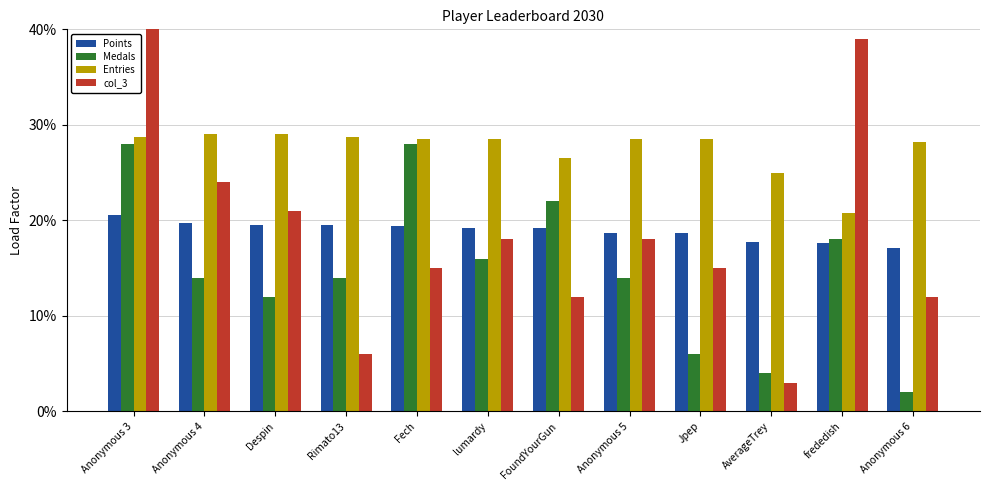

Reading right to left, transcribe all the data shown in this chart.

Points: Anonymous 6=17.1	frededish=17.6	AverageTrey=17.7	Jpep=18.7	Anonymous 5=18.7	FoundYourGun=19.2	lumardy=19.2	Fech=19.4	Rimato13=19.5	Despin=19.5	Anonymous 4=19.7	Anonymous 3=20.5
Medals: Anonymous 6=2.0	frededish=18.0	AverageTrey=4.0	Jpep=6.0	Anonymous 5=14.0	FoundYourGun=22.0	lumardy=16.0	Fech=28.0	Rimato13=14.0	Despin=12.0	Anonymous 4=14.0	Anonymous 3=28.0
Entries: Anonymous 6=28.2	frededish=20.8	AverageTrey=25.0	Jpep=28.5	Anonymous 5=28.5	FoundYourGun=26.5	lumardy=28.5	Fech=28.5	Rimato13=28.8	Despin=29.0	Anonymous 4=29.0	Anonymous 3=28.8
col_3: Anonymous 6=12.0	frededish=39.0	AverageTrey=3.0	Jpep=15.0	Anonymous 5=18.0	FoundYourGun=12.0	lumardy=18.0	Fech=15.0	Rimato13=6.0	Despin=21.0	Anonymous 4=24.0	Anonymous 3=51.0